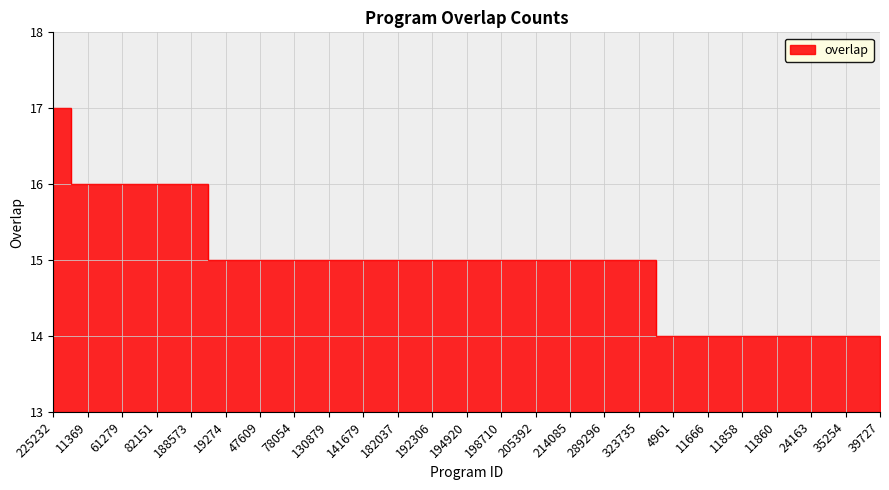

Reading right to left, extract all data points from this chart.

39727=14	35254=14	24163=14	11860=14	11858=14	11666=14	4961=14	323735=15	289296=15	214085=15	205392=15	198710=15	194920=15	192306=15	182037=15	141679=15	130879=15	78054=15	47609=15	19274=15	188573=16	82151=16	61279=16	11369=16	225232=17